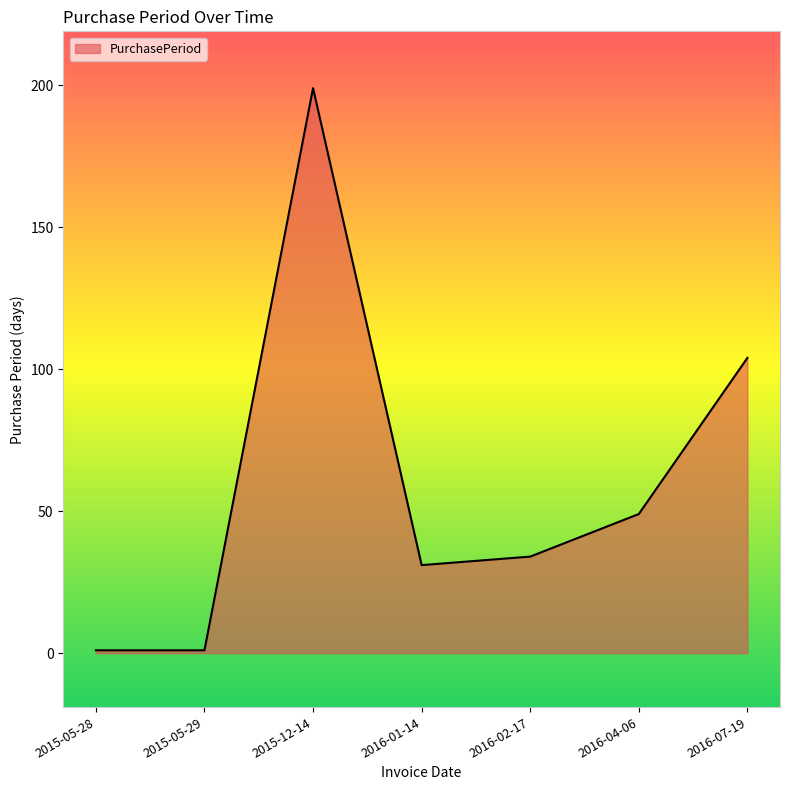

What position from the right is 2016-01-14?

4